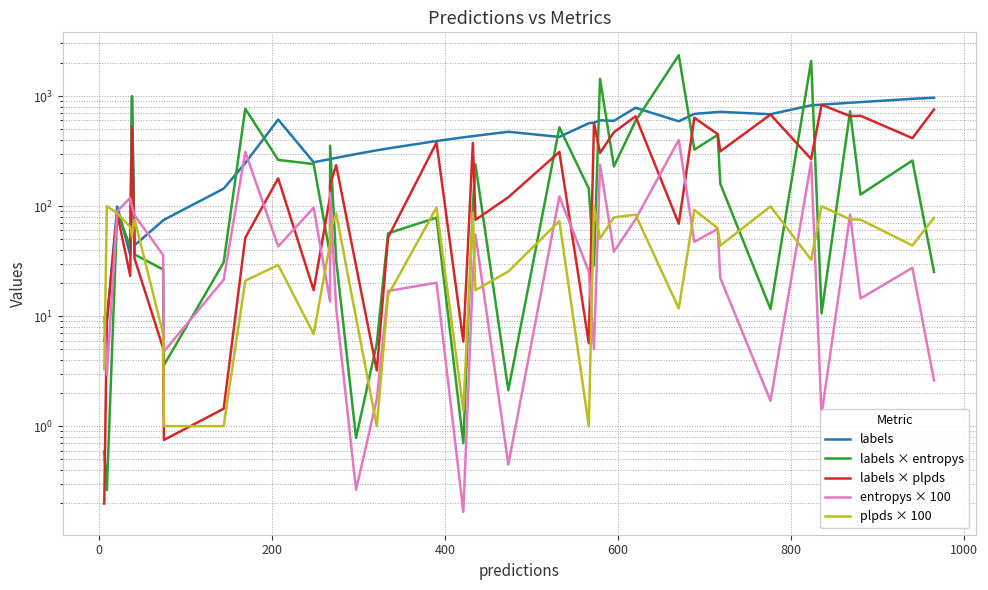

How many categories are shown in the chart?

40